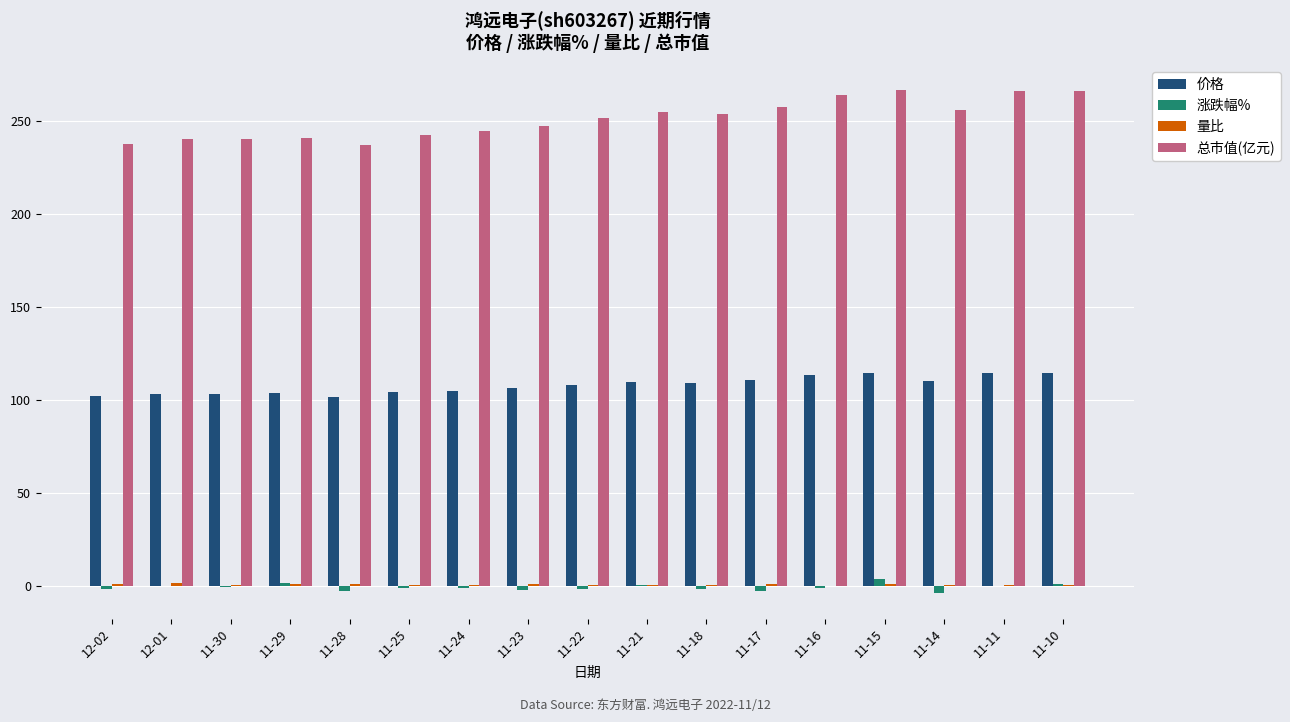

What is the sum of all 总市值(亿元) values?

4268.5